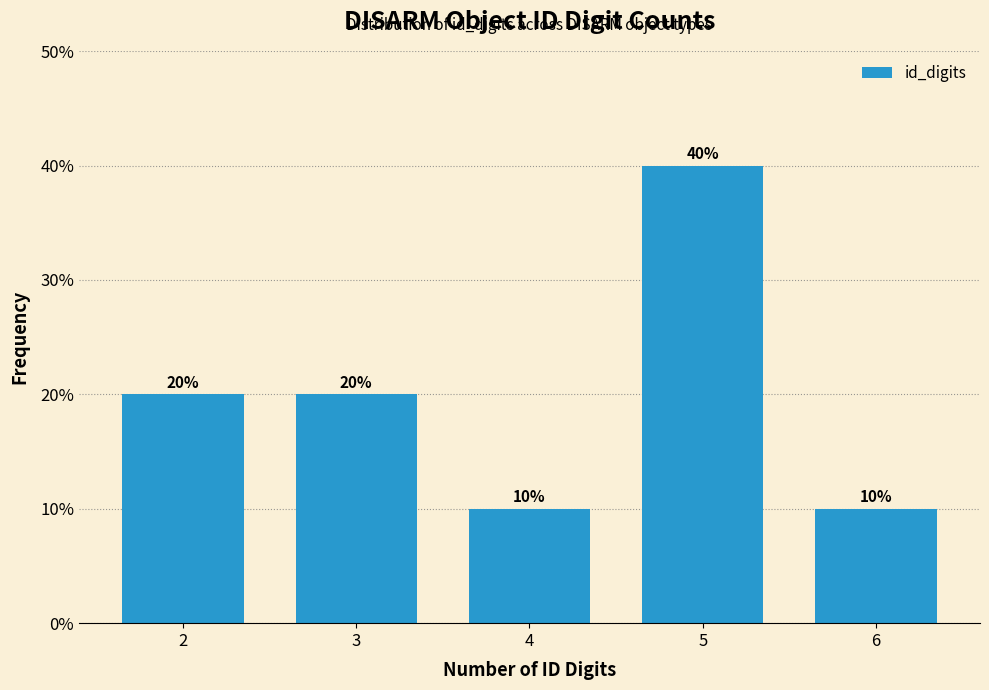

Reading right to left, transcribe all the data shown in this chart.

10	40	10	20	20